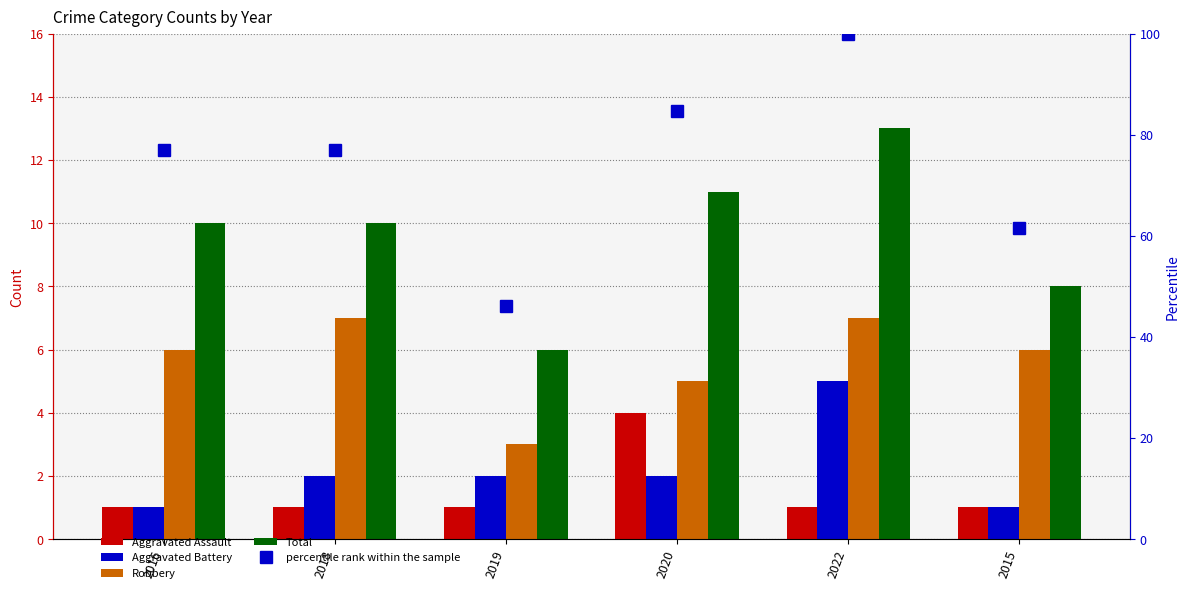

Does the chart contain any negative values?

No